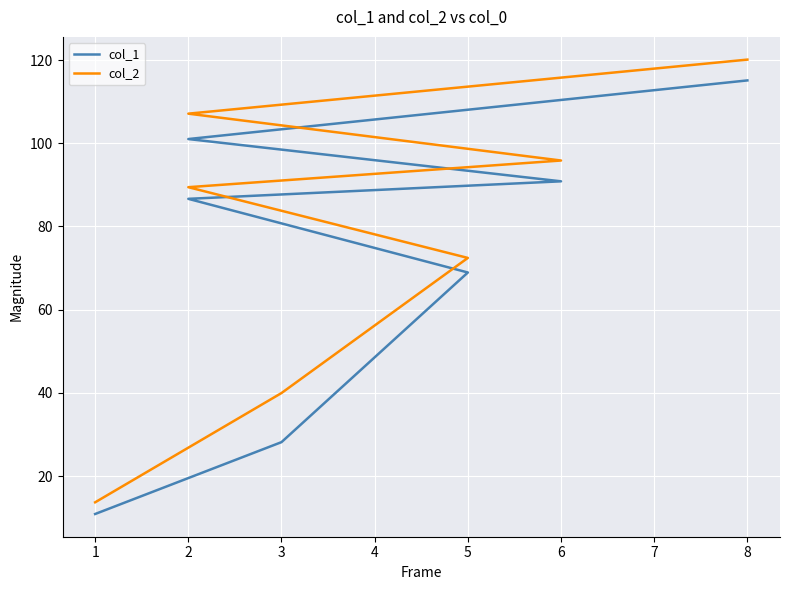

Reading left to right, what are all the values shown in this chart?

col_1: 10.9	28.2	68.9	86.6	90.8	101.0	115.1
col_2: 13.7	40.0	72.4	89.4	95.8	107.1	120.1